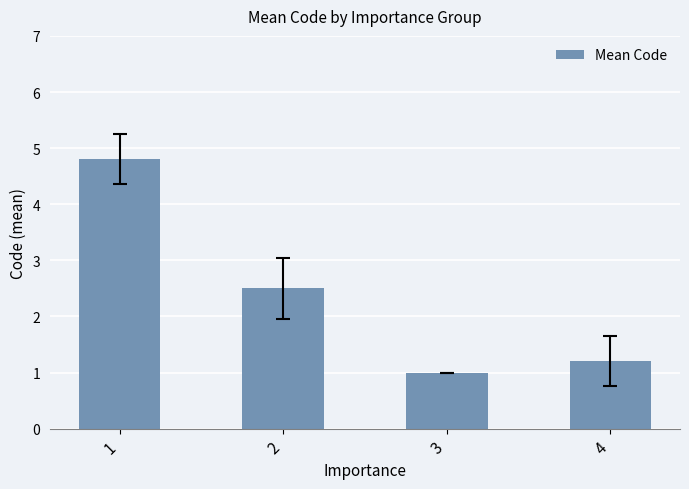

Is it true that the value at 3 is 0.2?

False